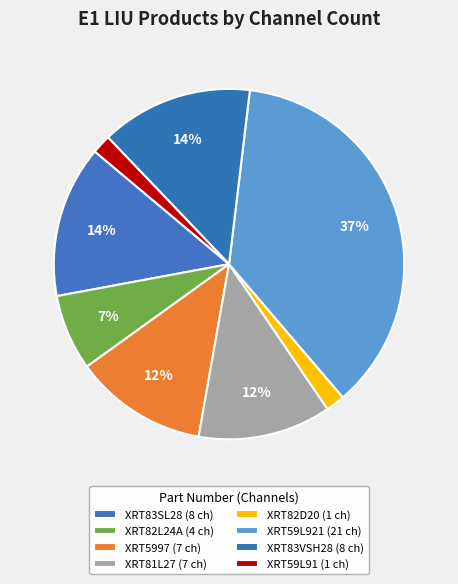

Approximately how many times larger is the value at XRT83VSH28 compared to XRT82D20?

8.0